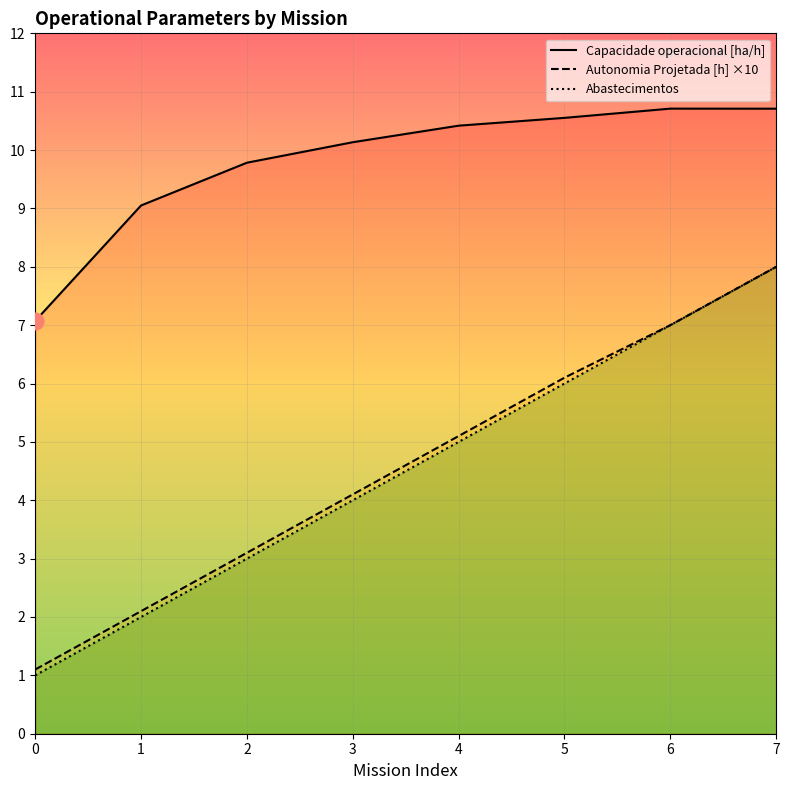

At 2, list the series in order from smallest to largest.

Abastecimentos, Autonomia Projetada [h] ×10, Capacidade operacional [ha/h]